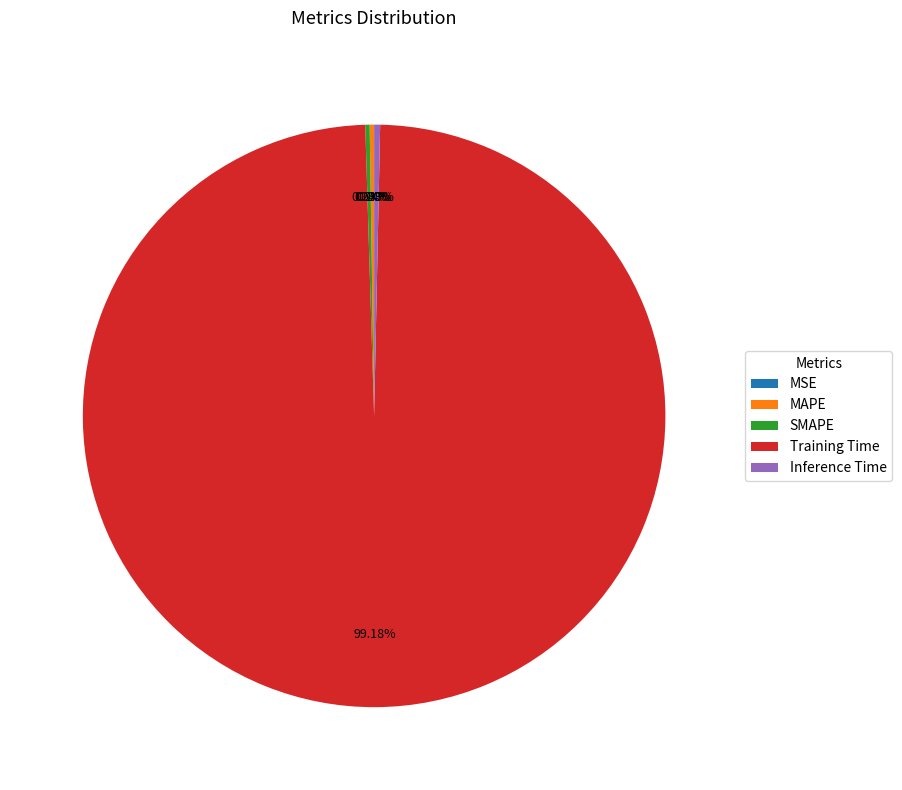

Which category has the biggest portion of the pie?

Training Time